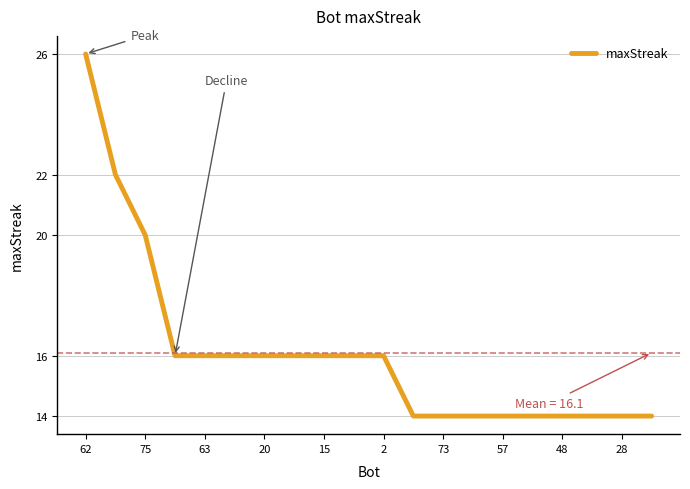

What is the difference between the maximum and minimum values?

12